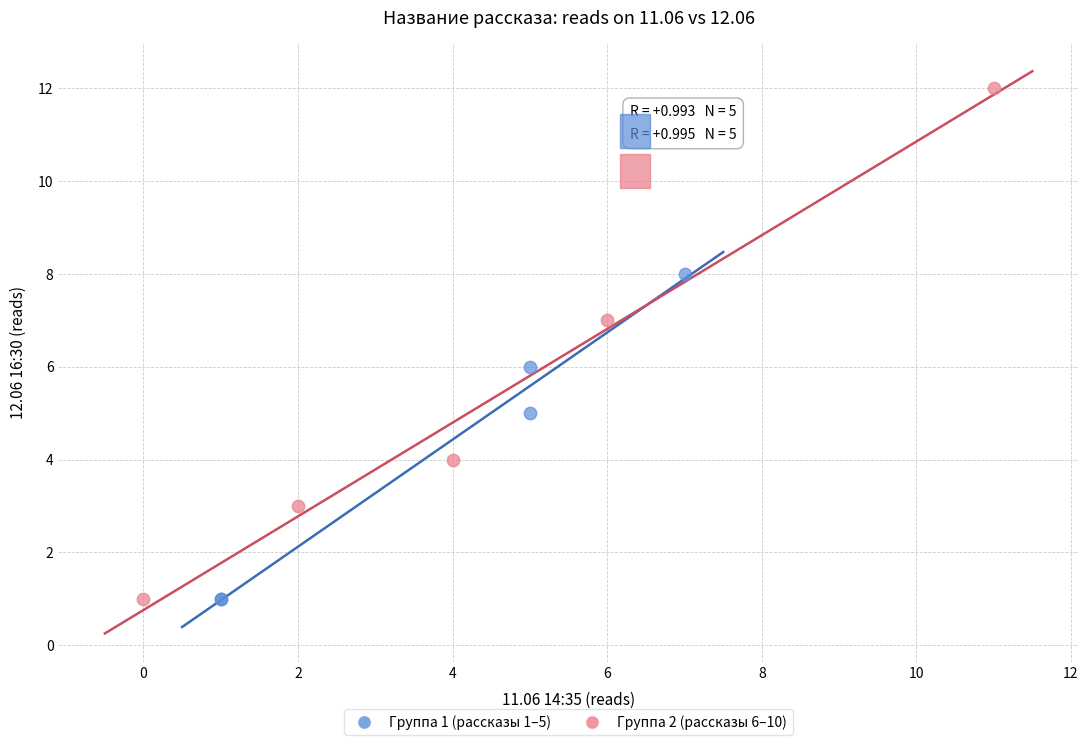

Which series reaches the maximum Y coordinate?

Группа 2 (рассказы 6–10)